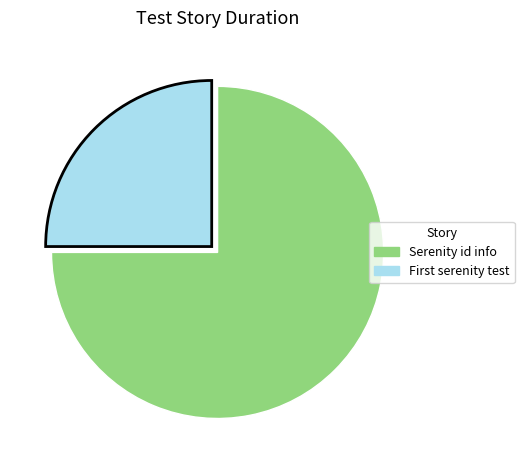

Which slice is the smallest?

First serenity test